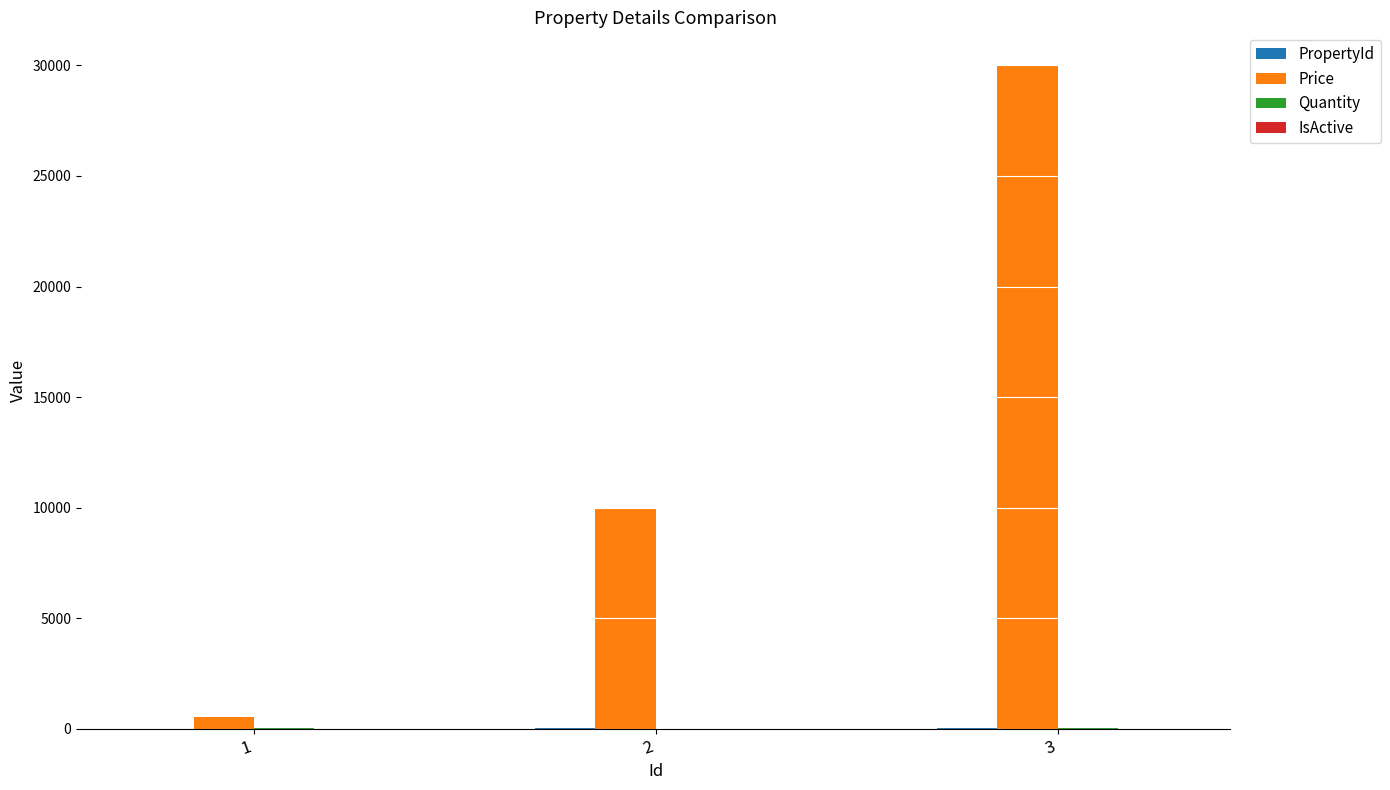

At which category is the sum across all series the highest?

3